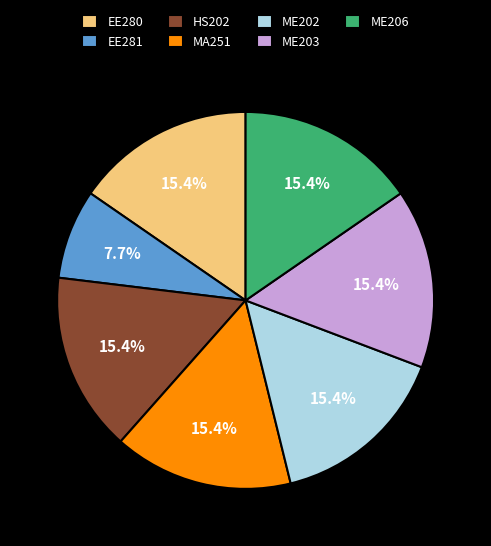

What is the ratio of the value at EE281 to the value at ME203?

0.5